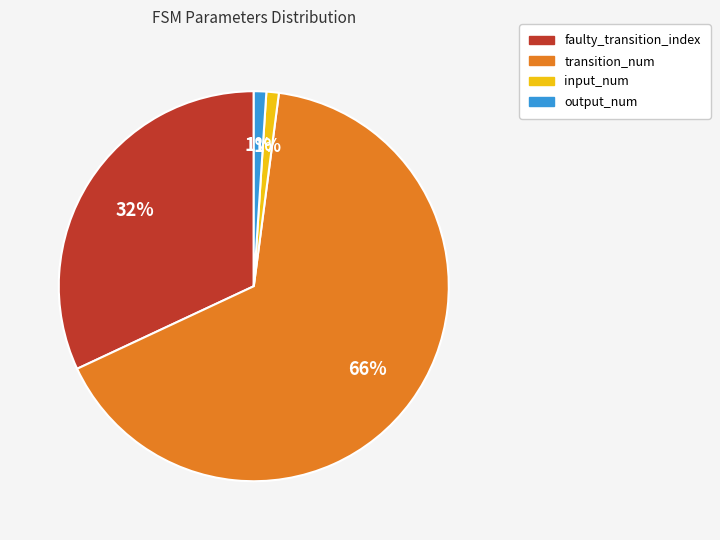

Is the sum of faulty_transition_index and transition_num greater than half?

Yes